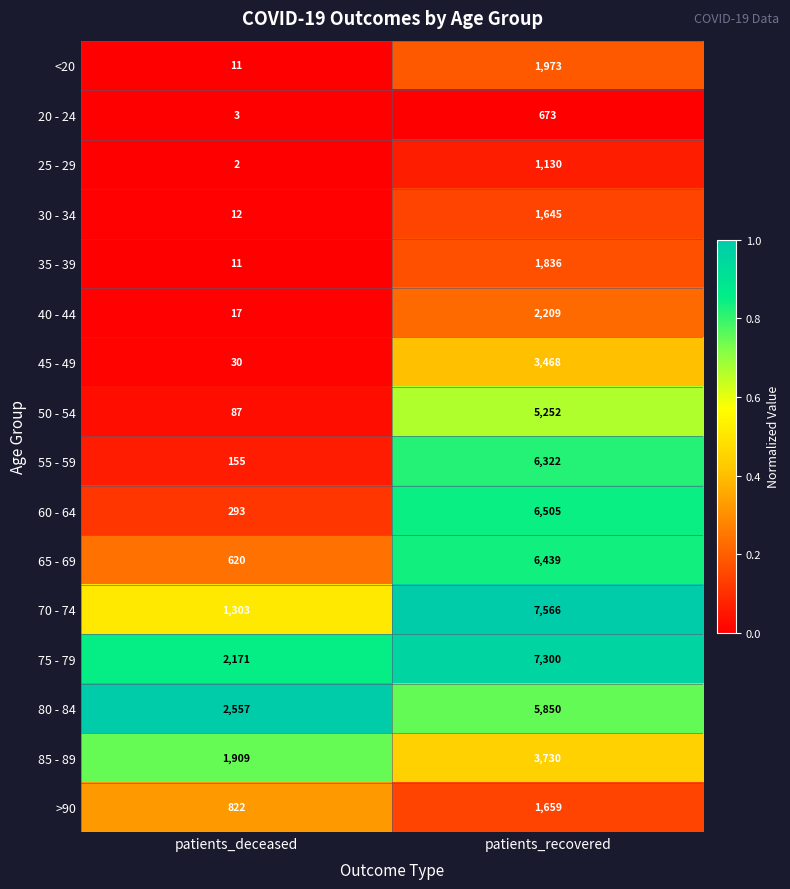

Count the number of data series in this chart.

16